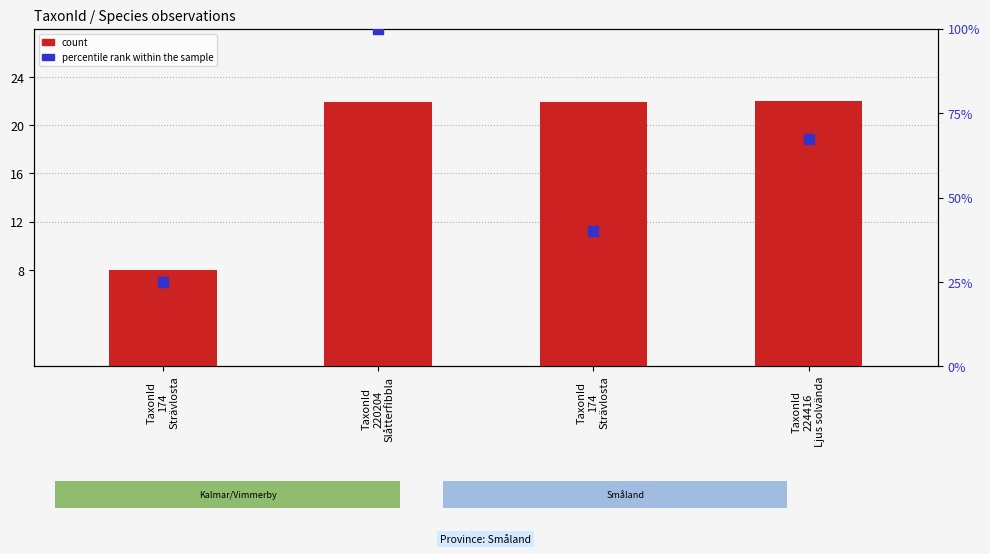

At which category is the sum across all series the highest?

TaxonId
220204
Slåtterfibbla